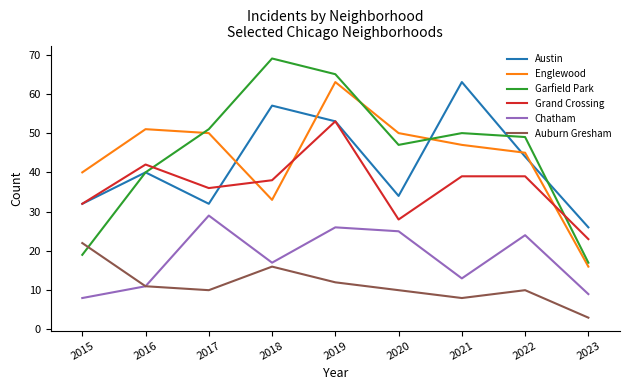

Reading left to right, list all the values displayed in this chart.

Austin: 2015=32	2016=40	2017=32	2018=57	2019=53	2020=34	2021=63	2022=44	2023=26
Englewood: 2015=40	2016=51	2017=50	2018=33	2019=63	2020=50	2021=47	2022=45	2023=16
Garfield Park: 2015=19	2016=40	2017=51	2018=69	2019=65	2020=47	2021=50	2022=49	2023=17
Grand Crossing: 2015=32	2016=42	2017=36	2018=38	2019=53	2020=28	2021=39	2022=39	2023=23
Chatham: 2015=8	2016=11	2017=29	2018=17	2019=26	2020=25	2021=13	2022=24	2023=9
Auburn Gresham: 2015=22	2016=11	2017=10	2018=16	2019=12	2020=10	2021=8	2022=10	2023=3